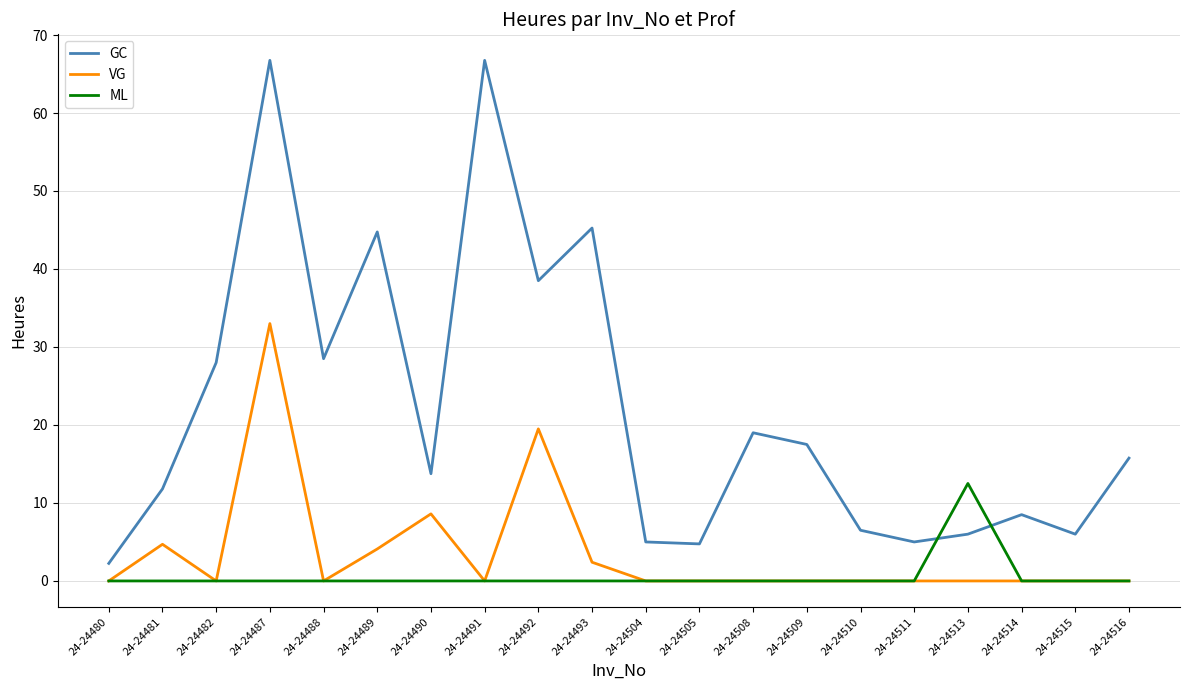

True or false: GC and VG cross at least once.

False